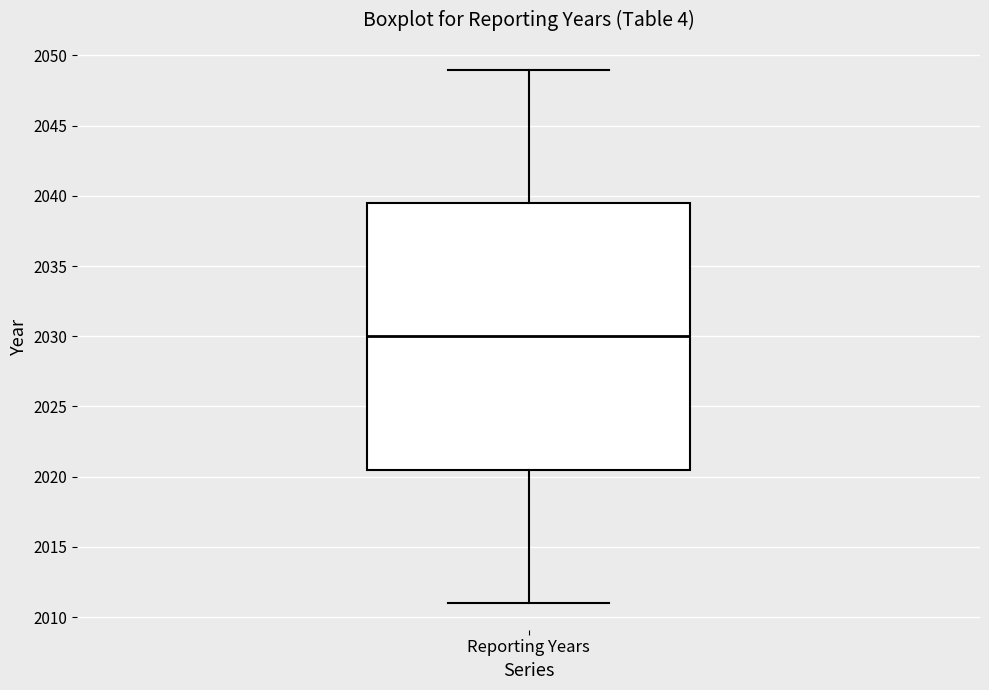

Transcribe this box plot: give where the median line is, the range the box spans, and where the two whiskers end, as read against the y-axis. The values are not printed on the chart, so give them approximately, as read against the axis.

median 2030.0, box 2020.5 to 2039.5, whiskers 2011.0 to 2049.0